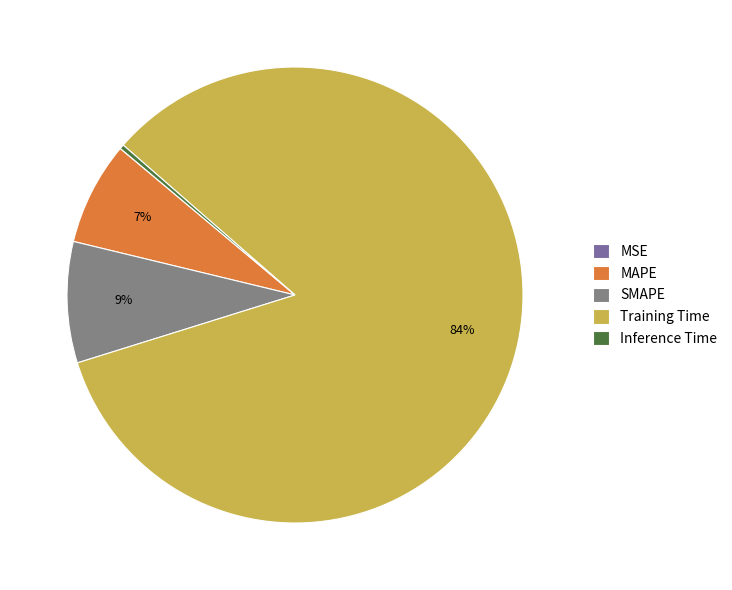

Which slice is the largest?

Training Time